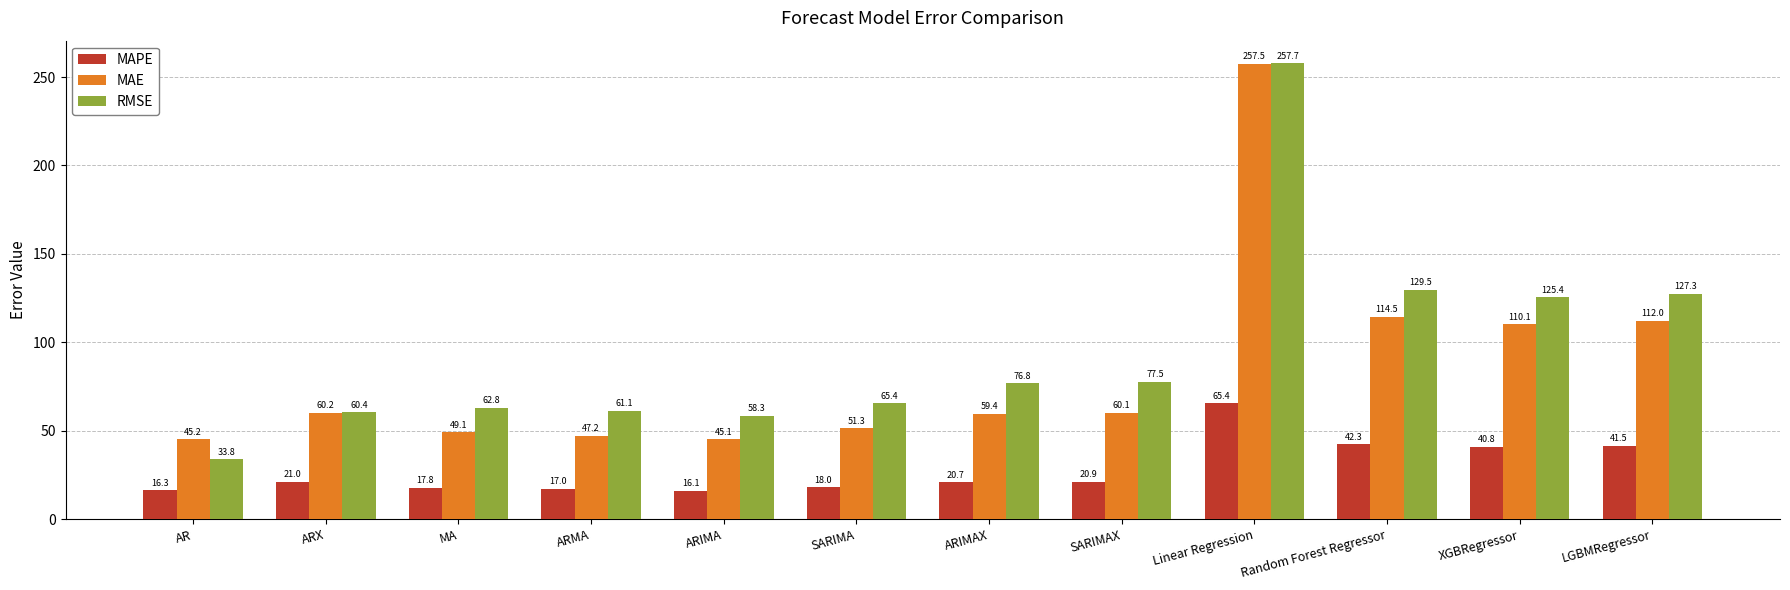

Which series has the widest spread of values?

RMSE